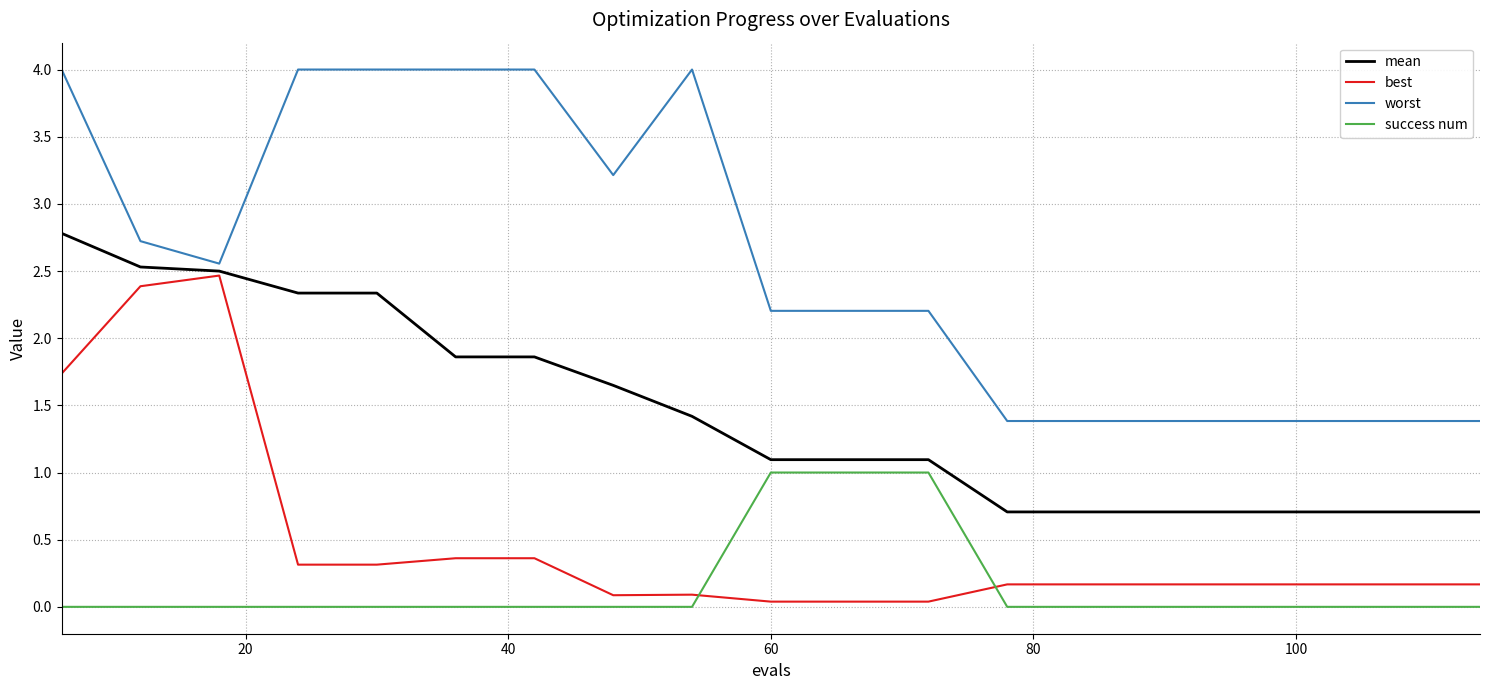

True or false: best and worst cross at least once.

False